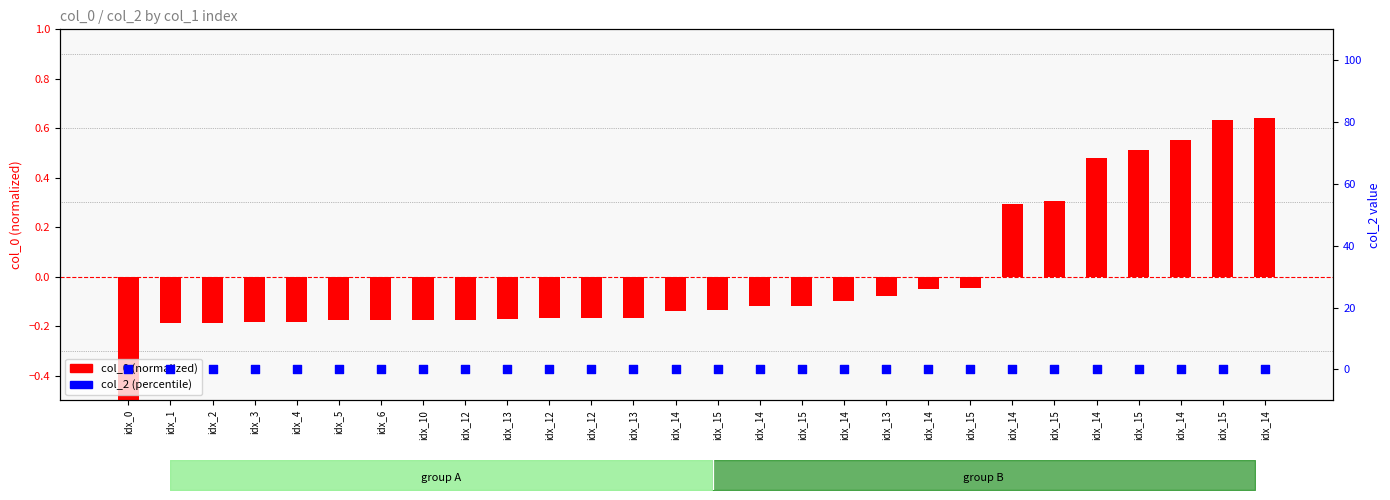

What is the total value across all series at idx_14?

-0.1